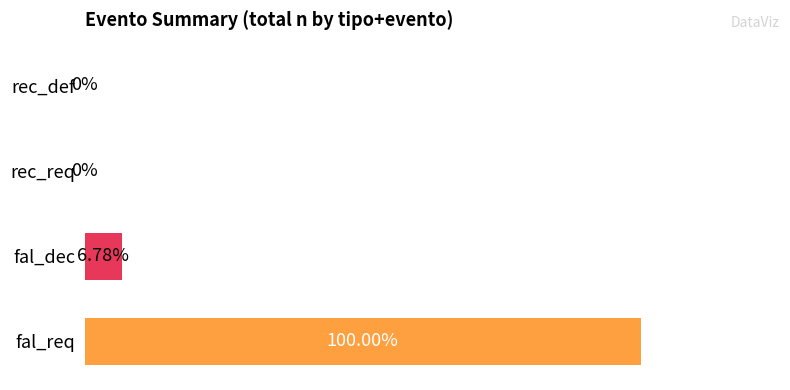

At which label is the value closest to 1105?

fal_dec